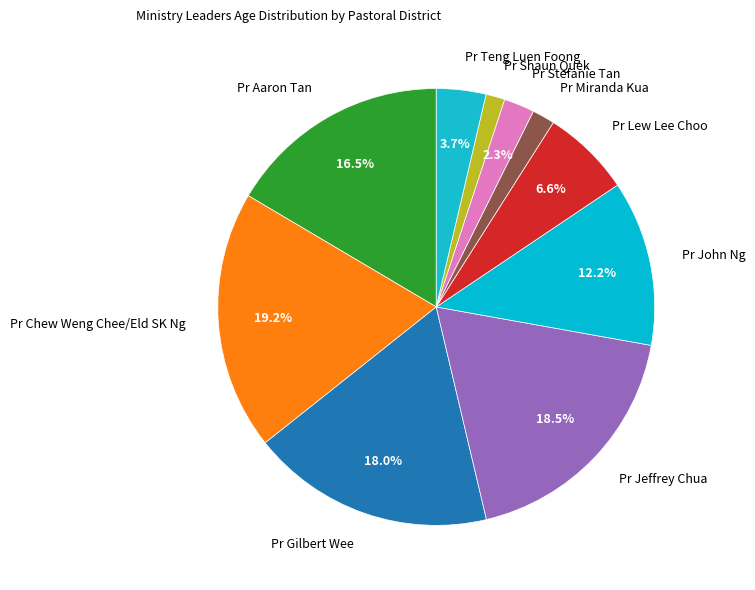

Between Pr Gilbert Wee and Pr Shaun Quek, which is larger?

Pr Gilbert Wee